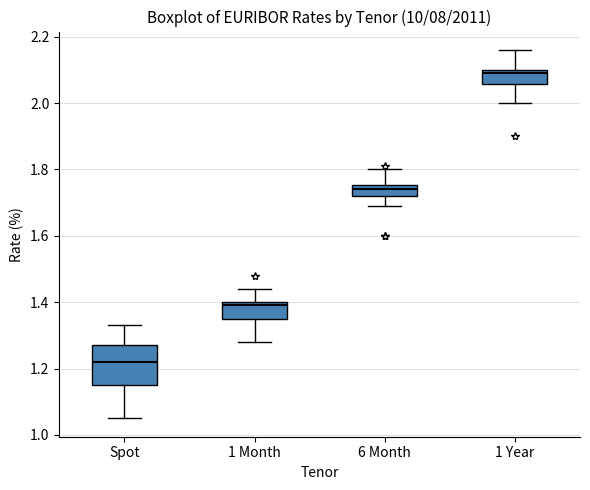

Reading left to right, read every box against the y-axis: the position of its median line, the range the box covers, and the ends of its whiskers. The values are not printed on the chart, so give them approximately, as read against the axis.

Spot: median 1.22, box 1.16 to 1.28, whiskers 1.06 to 1.34
1 Month: median 1.40 (just below the box's upper edge), box 1.36 to 1.40, whiskers 1.28 to 1.44
6 Month: median 1.74, box 1.72 to 1.76, whiskers 1.70 to 1.80
1 Year: median 2.10 (just below the box's upper edge), box 2.06 to 2.10, whiskers 2.00 to 2.16